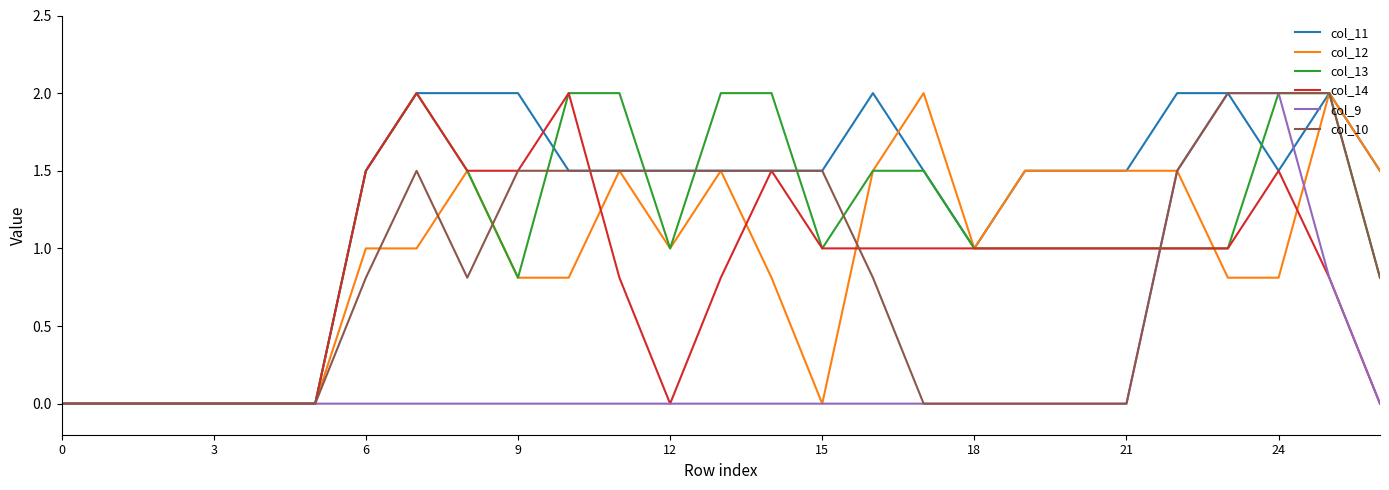

Which series has the largest total across all categories?

col_11